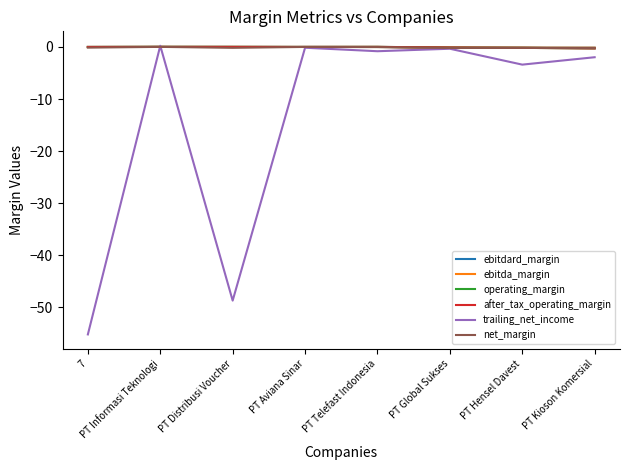

Is the value of ebitda_margin at 7 greater than the value of trailing_net_income at PT Hensel Davest?

Yes